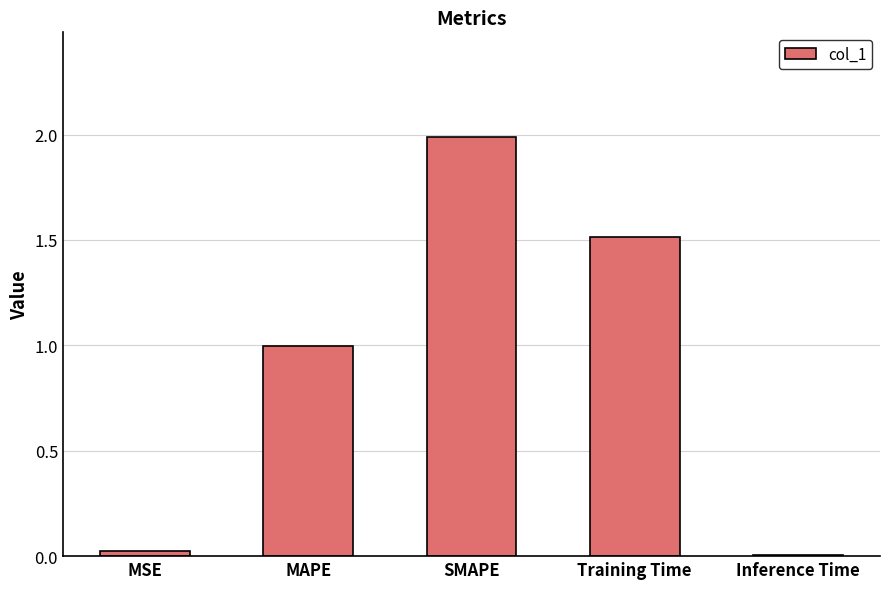

What is the sum of all values?

4.5